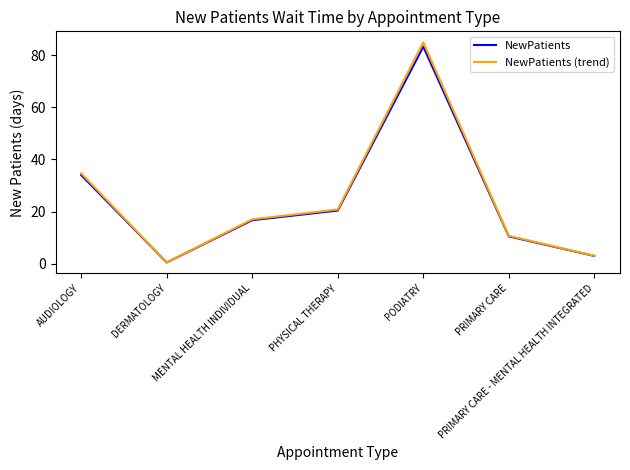

What is the difference between the NewPatients (trend) values at PHYSICAL THERAPY and PODIATRY?

64.1